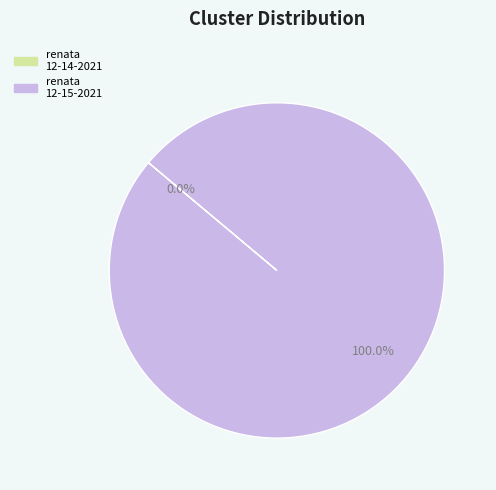

How many segments does this pie chart have?

2